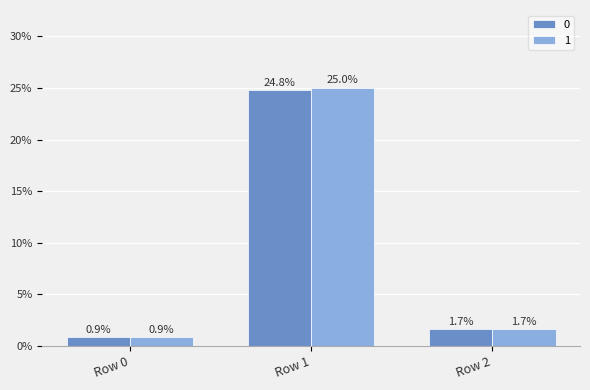

Does the chart contain any negative values?

No